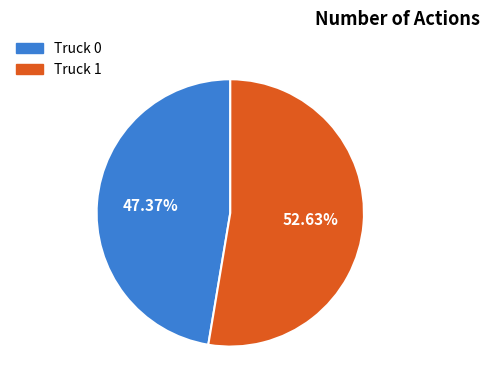

Count the number of slices in the pie.

2